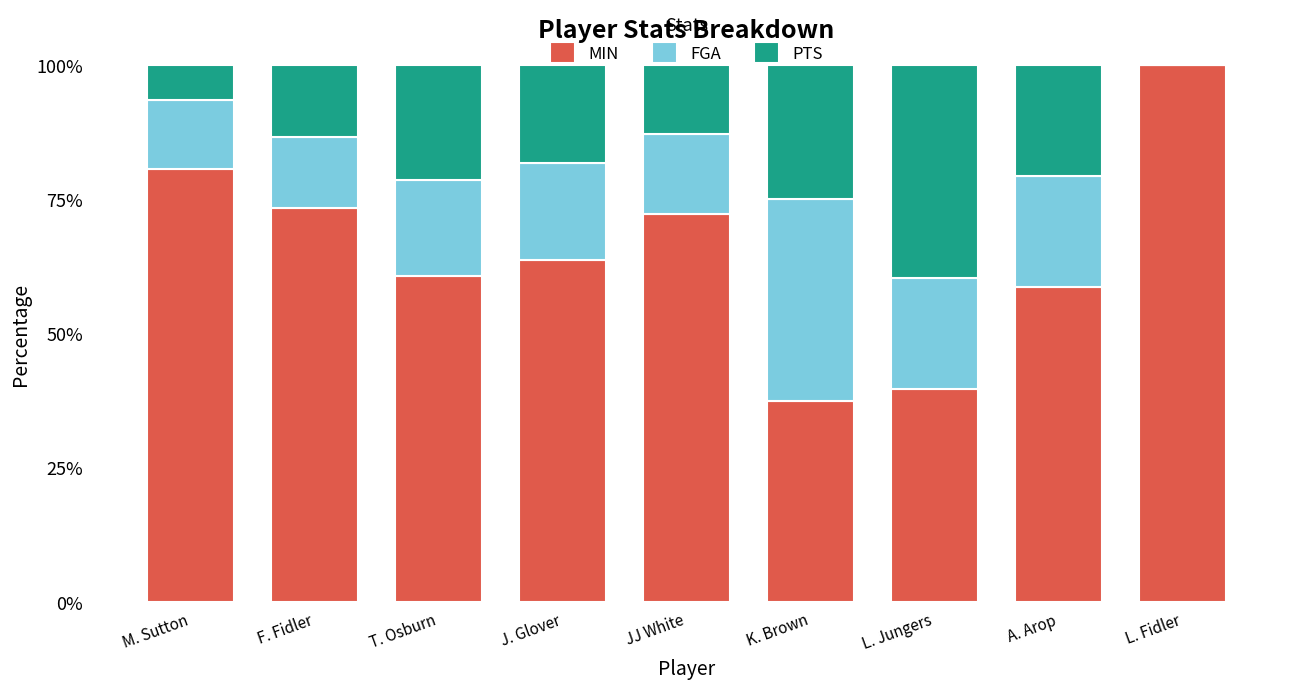

What is the total value across all series at L. Jungers?

100.0